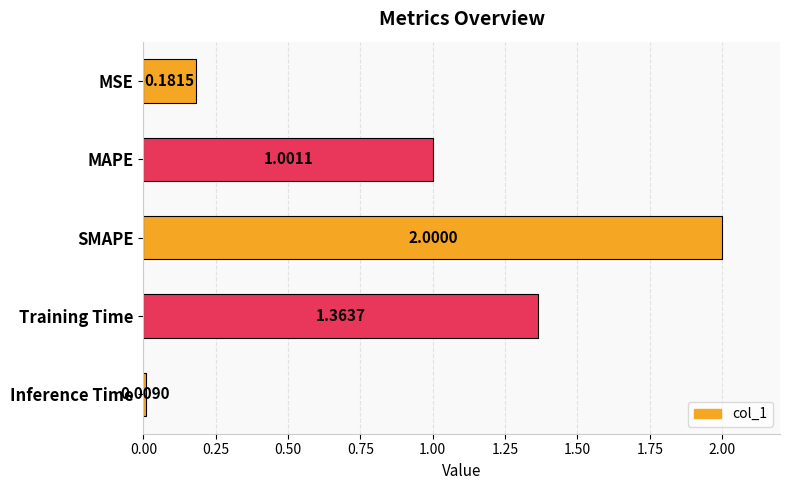

Count the number of data series in this chart.

1